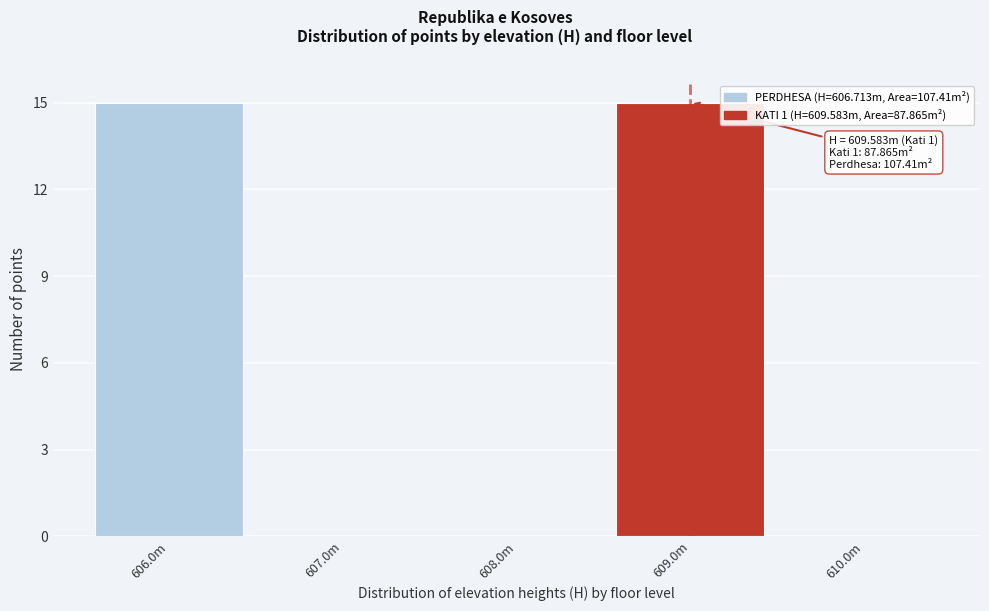

Reading left to right, extract all data points from this chart.

606.0m=15	607.0m=0	608.0m=0	609.0m=15	610.0m=0